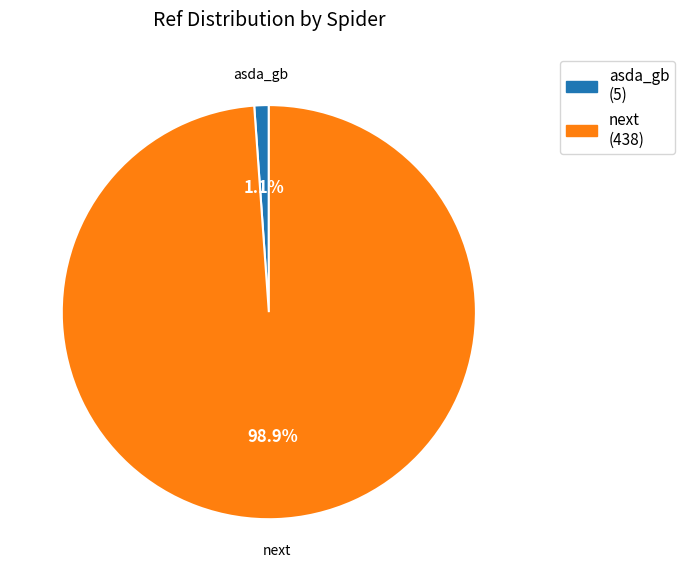

Rank the categories by value from highest to lowest.

next, asda_gb